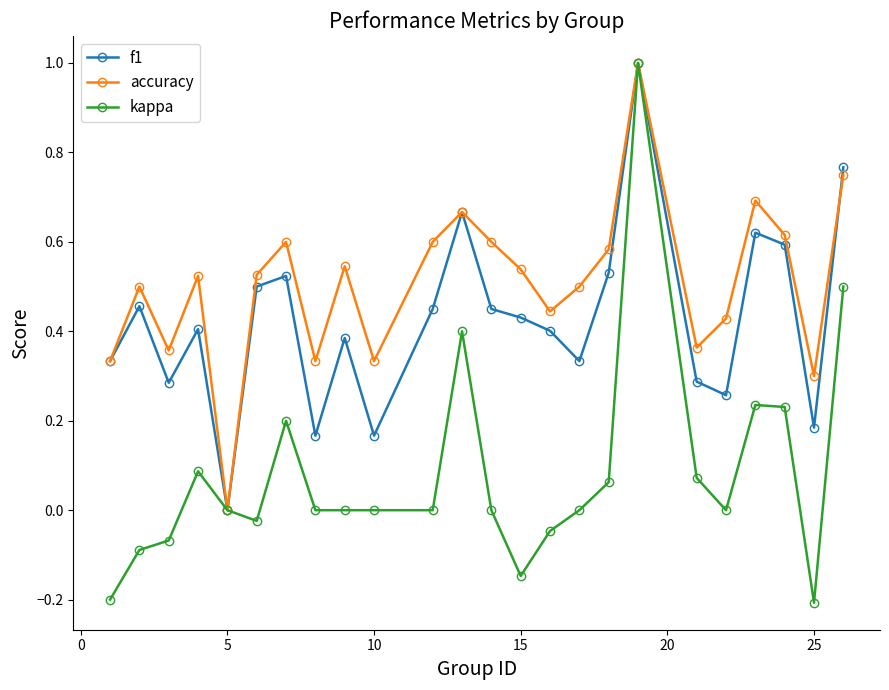

What is the maximum value shown in the chart?

1.0